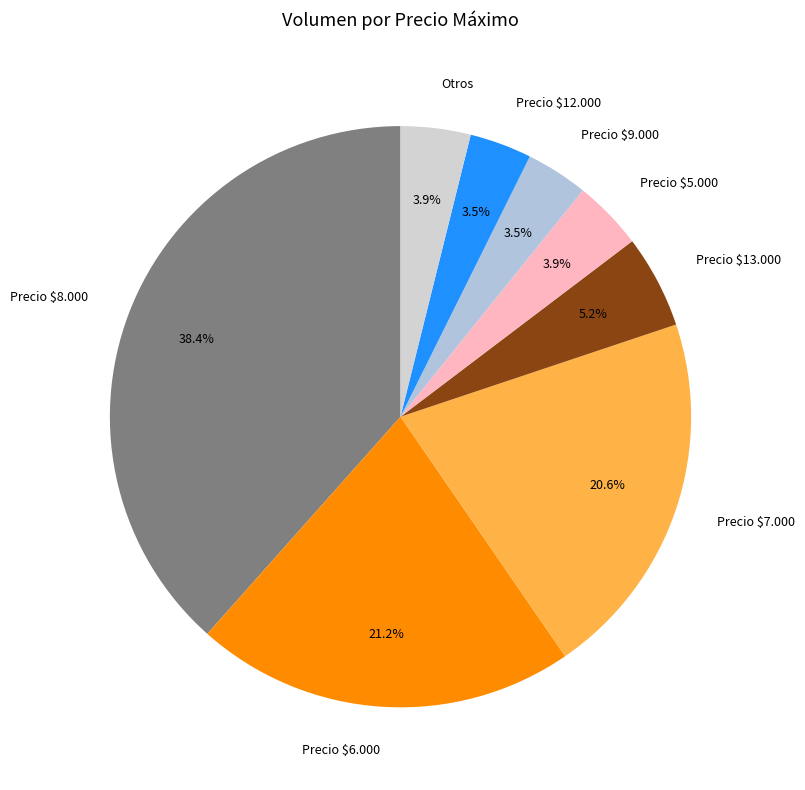

Is Precio $6.000 the majority of the pie?

No